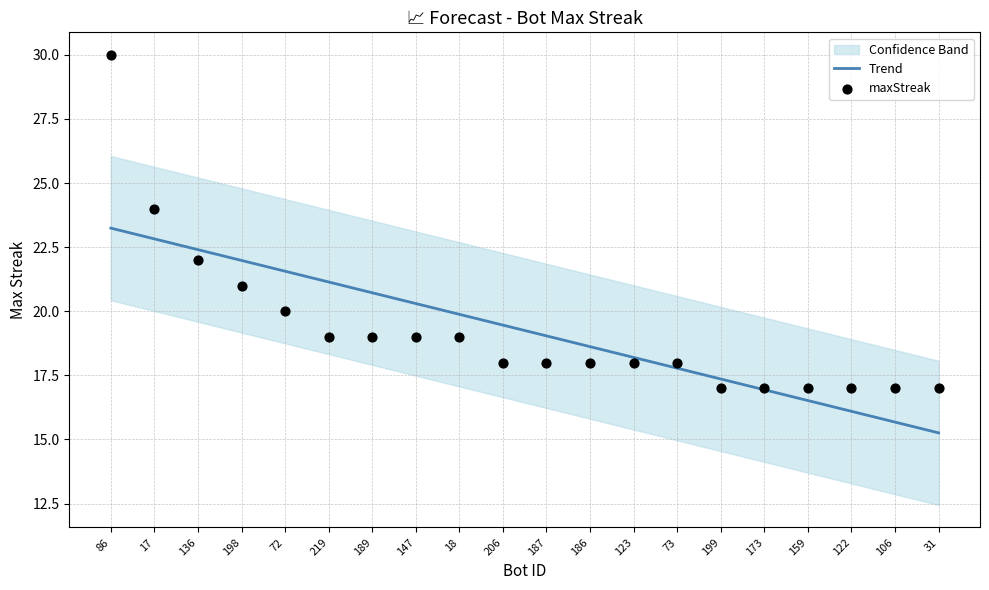

At which category is the sum across all series the highest?

86